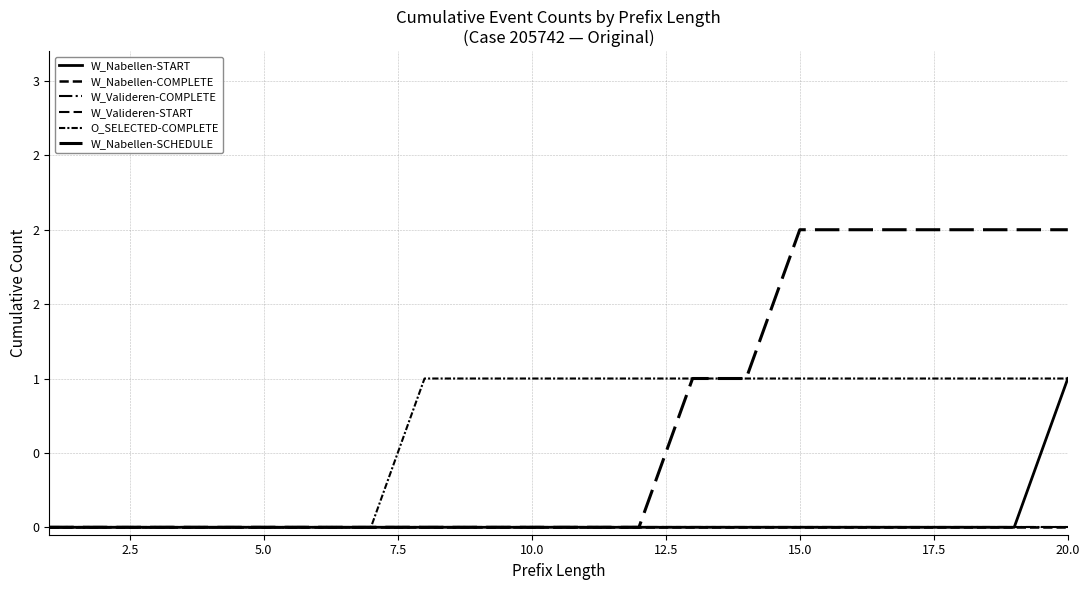

Is this an area chart (filled region under the line)?

No